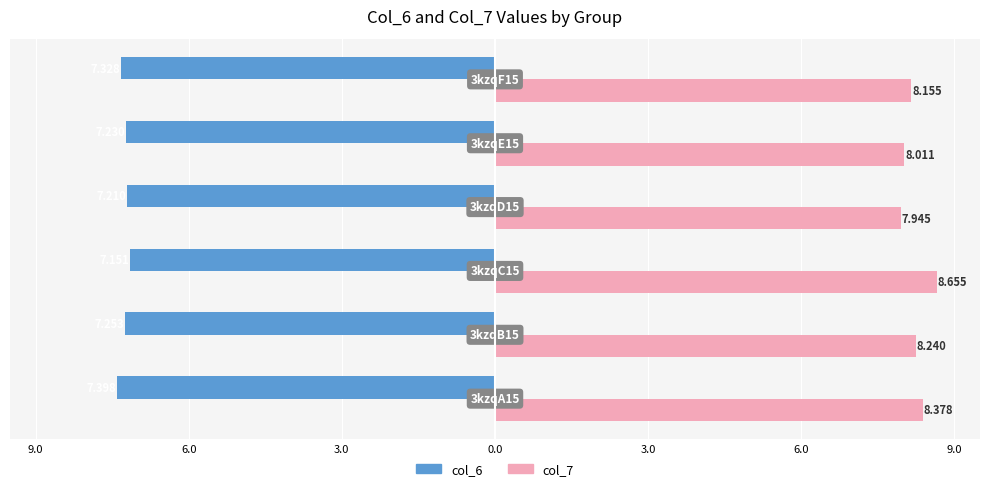

Reading right to left, what are all the values shown in this chart?

col_6: -7.3	-7.2	-7.2	-7.2	-7.3	-7.4
col_7: 8.2	8.0	7.9	8.7	8.2	8.4